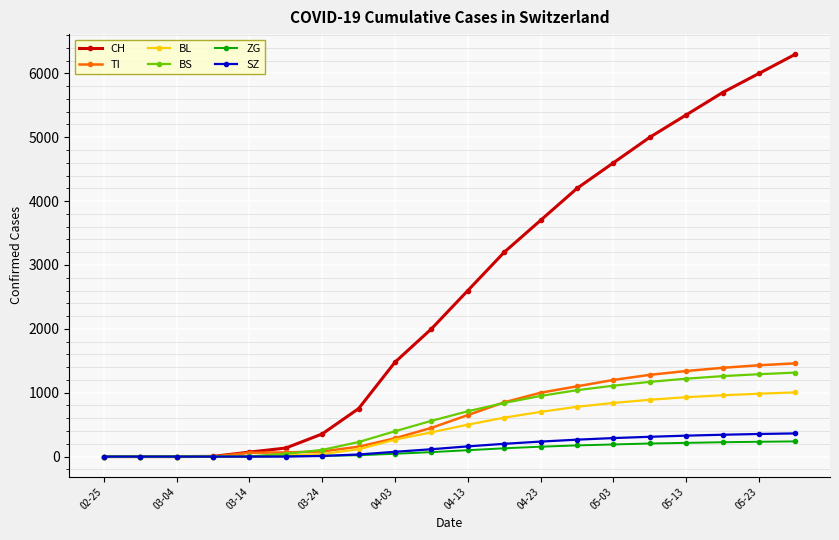

What is the highest value of the CH series?

6300